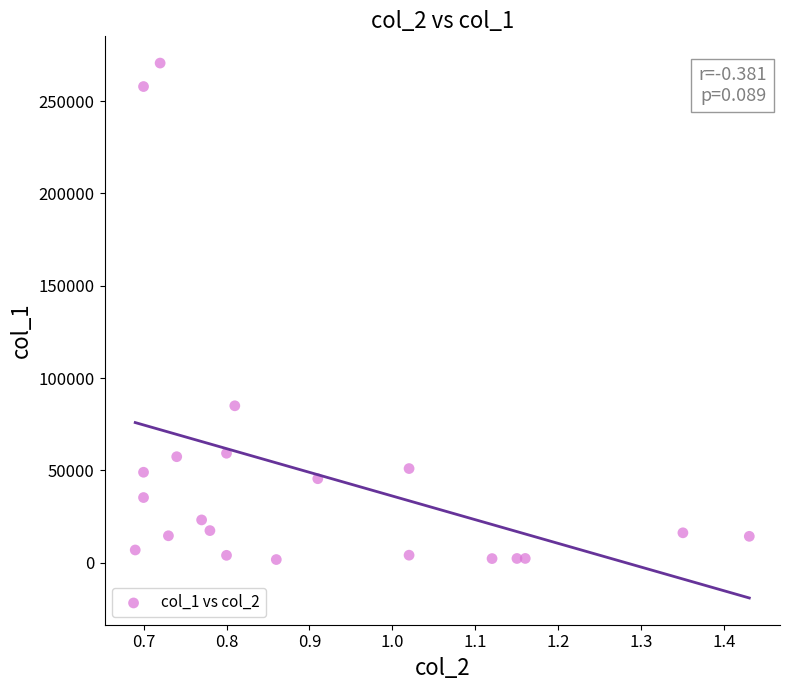

What Y value in the scatter plot is closest to 136170?

85000